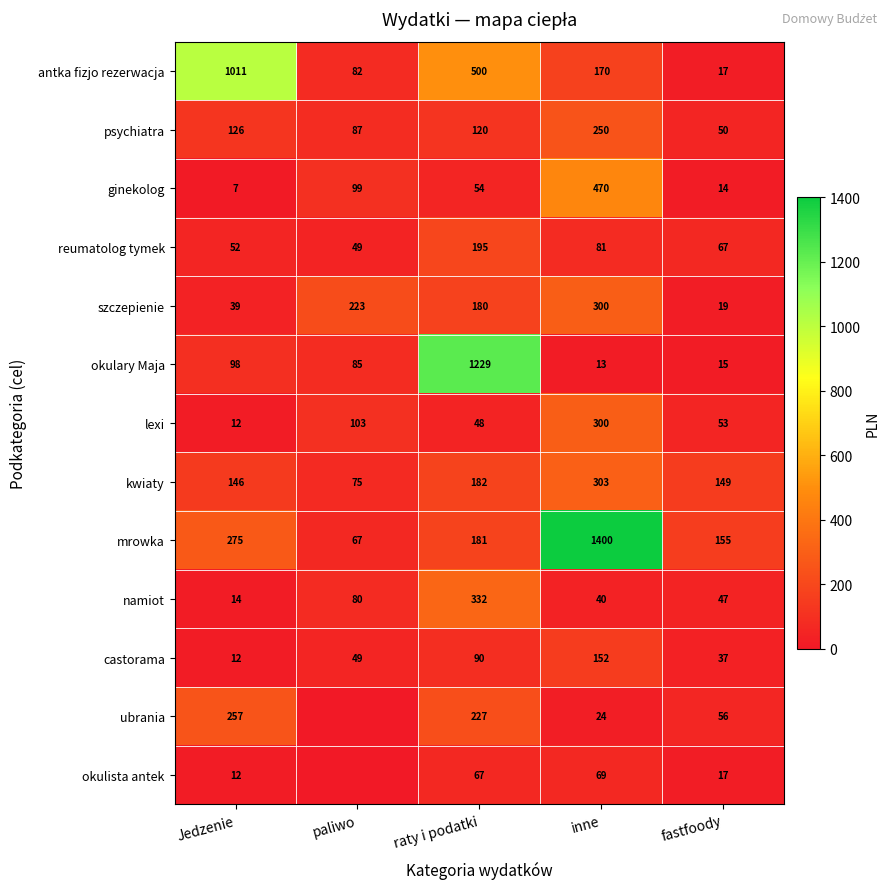

Between raty i podatki and fastfoody, which series saw the biggest shift?

okulary Maja